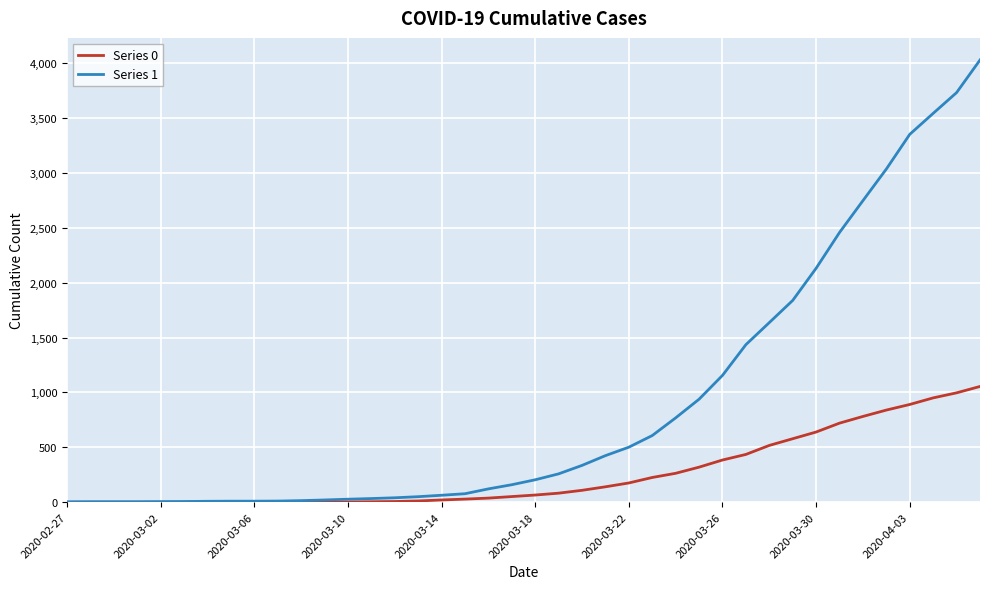

Which series has the largest total across all categories?

Series 1